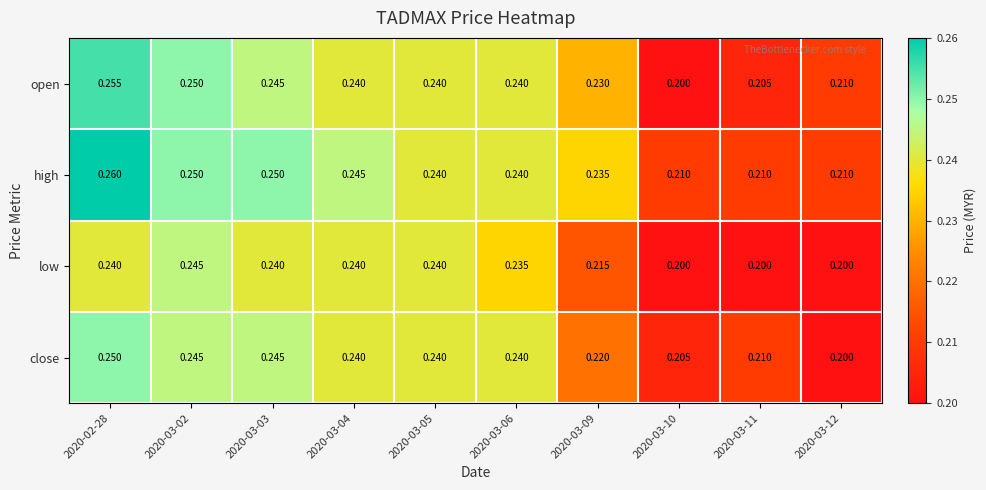

Which series has the largest range (max minus min)?

open